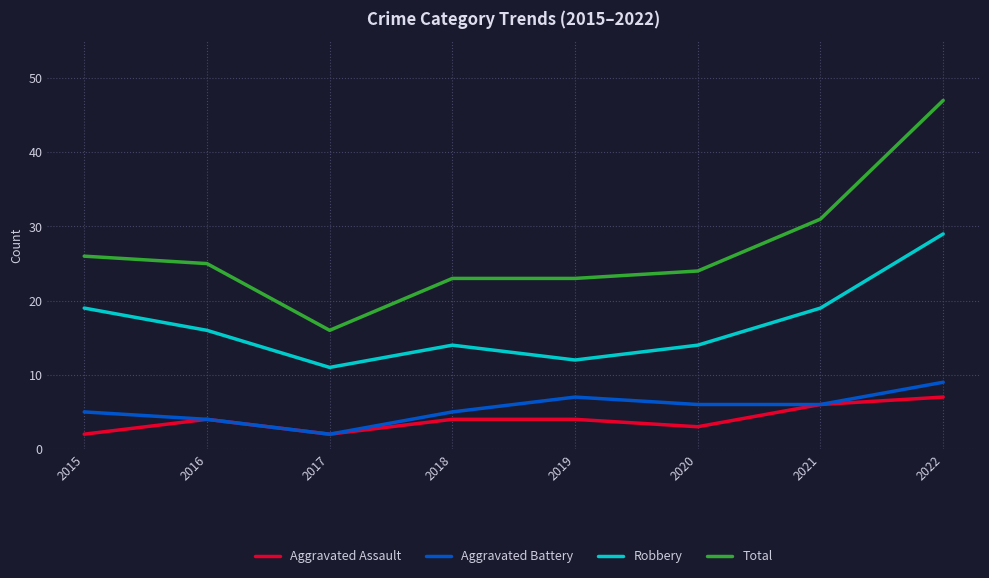

What is the total value across all series at 2016?

49